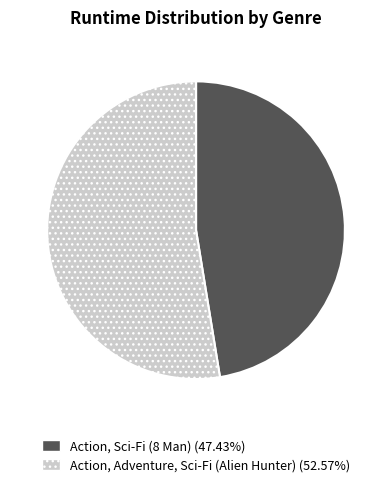

Is there any slice that represents more than half of the pie?

Yes